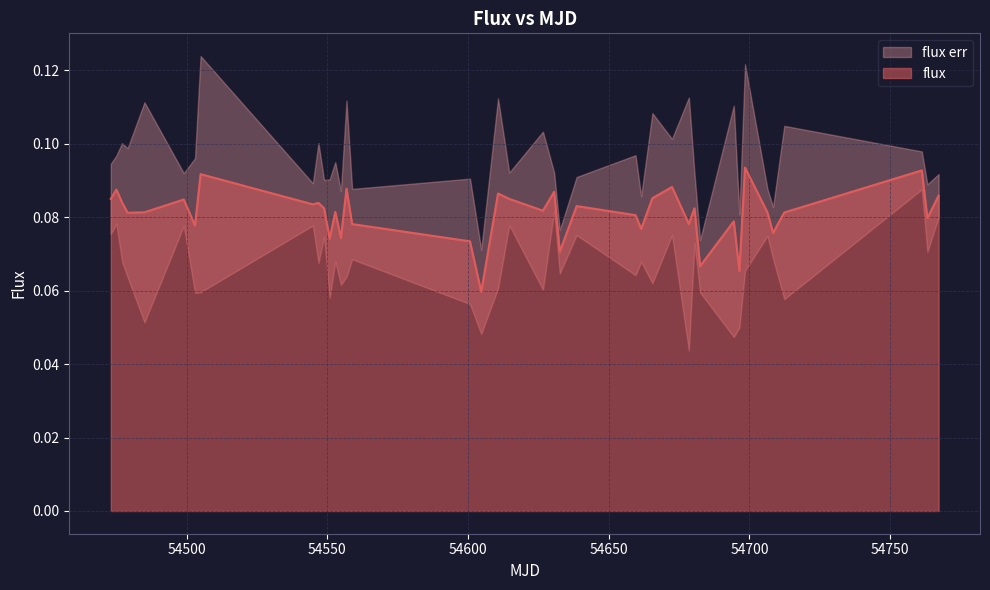

The chart shows a value of 0.1 at 54661.5232407. True or false?

False